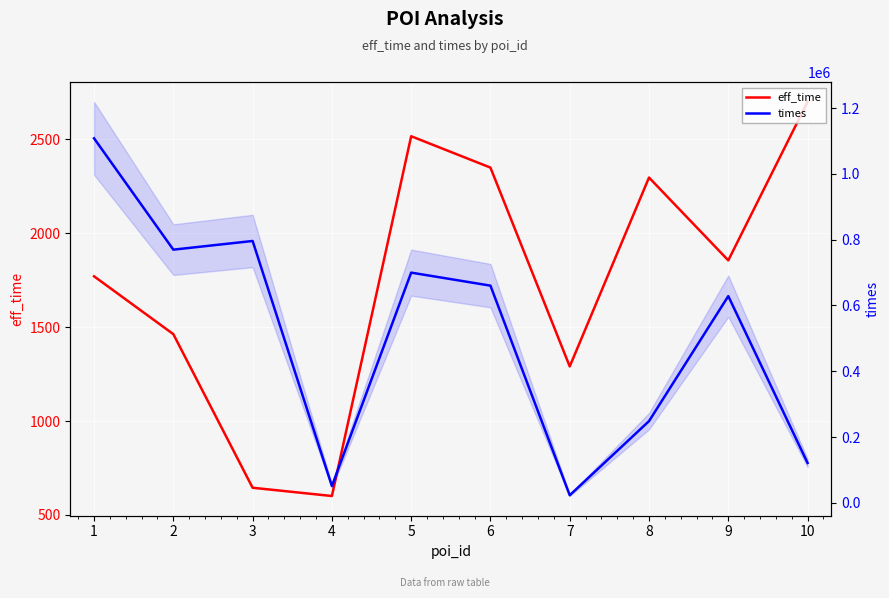

Rank the series by their average value, from lowest to highest.

eff_time, times